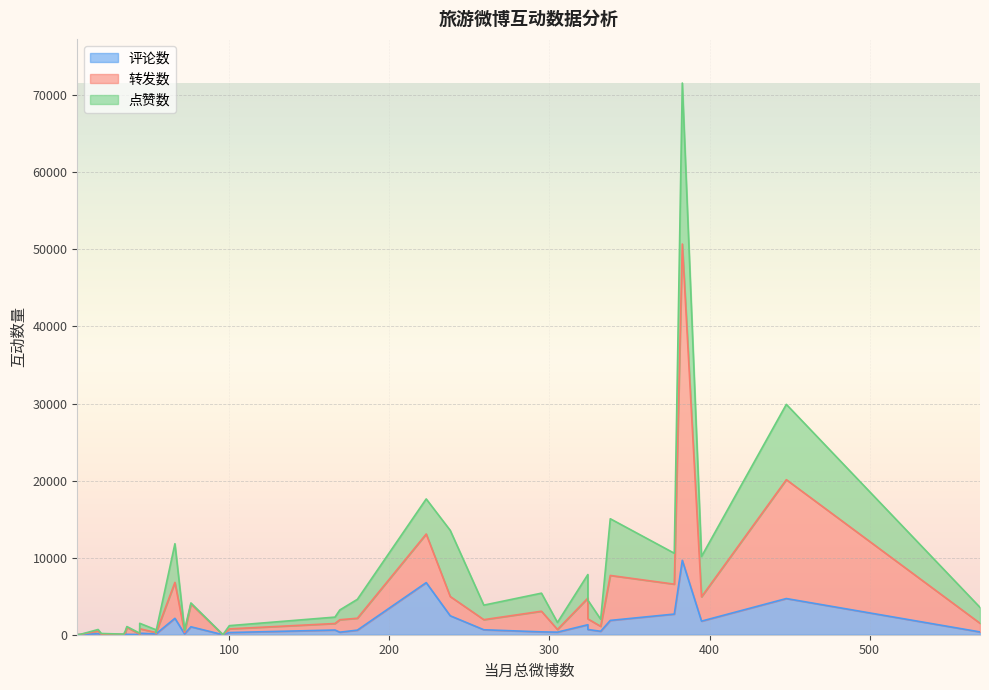

What is the value of the 评论数 point at the 28th from the left?

95